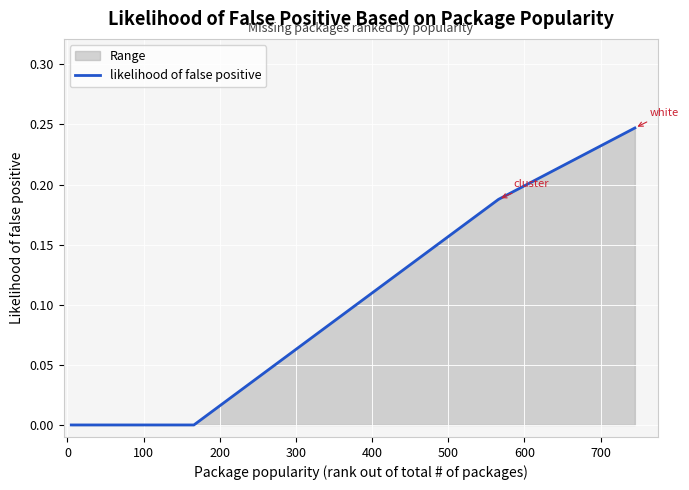

True or false: there are more than 2 points higher than both neighbors.

False